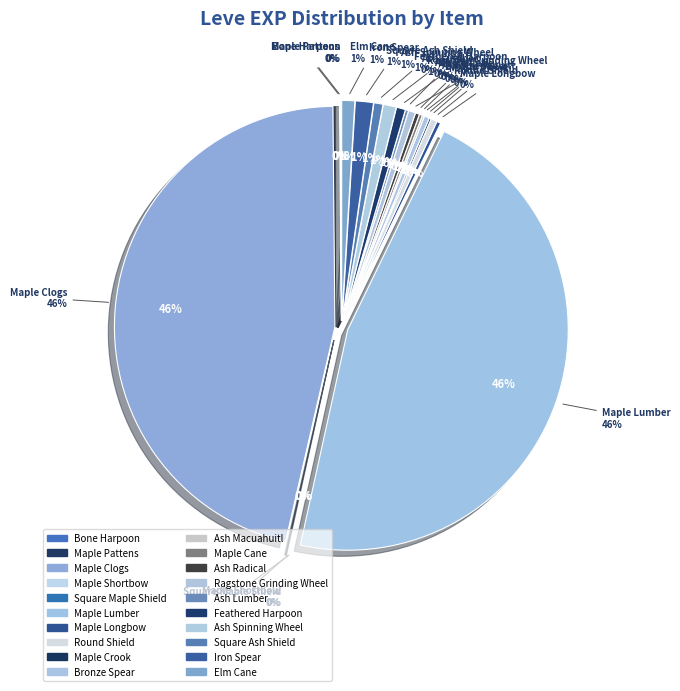

What is the change in value from Bone Harpoon to Maple Cane?

+2